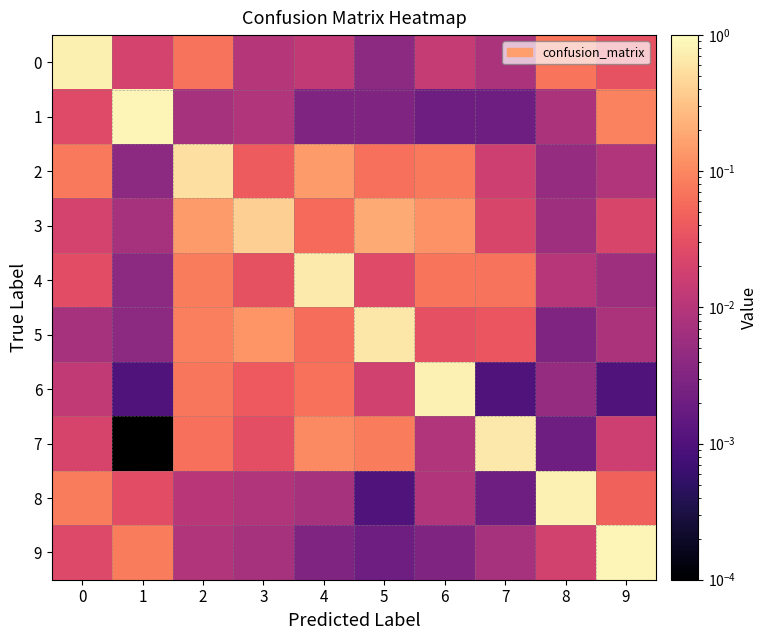

At 7, list the series in order from largest to smallest.

row_7, row_4, row_5, row_3, row_2, row_0, row_9, row_1, row_8, row_6